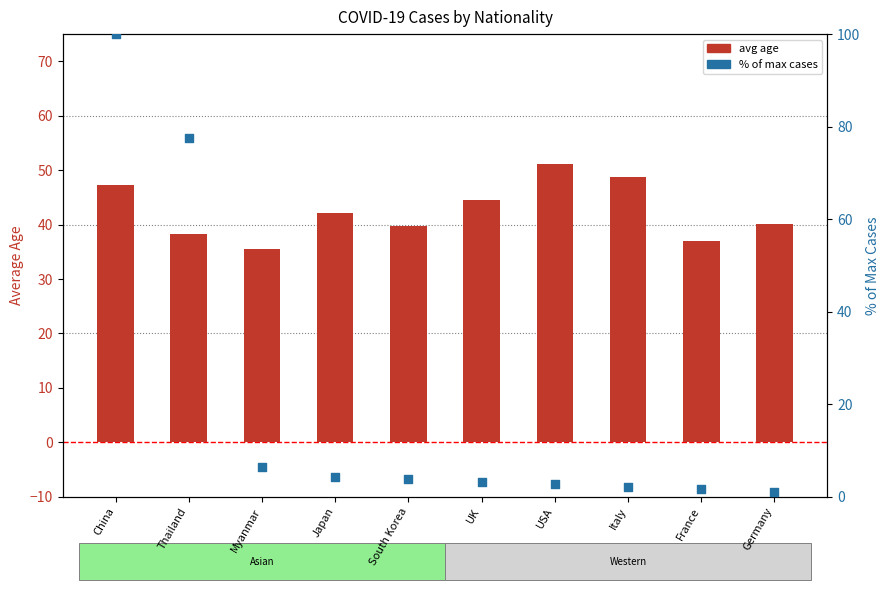

At which category is the sum across all series the highest?

China